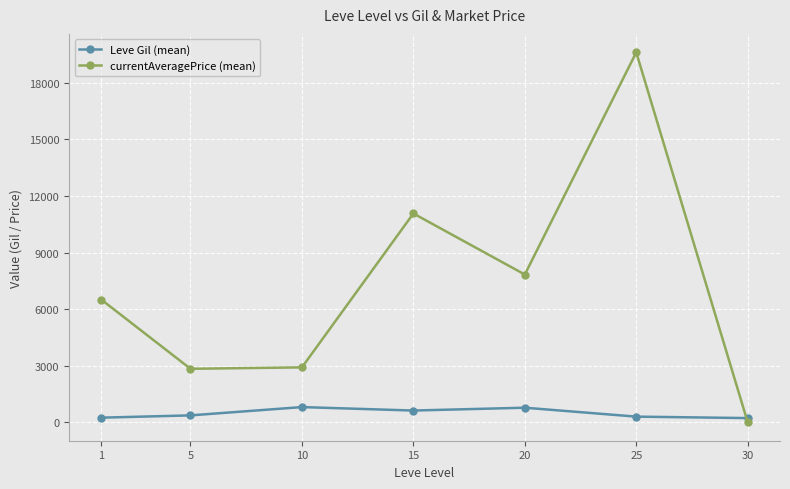

What are all the series names shown in the legend?

Leve Gil (mean), currentAveragePrice (mean)